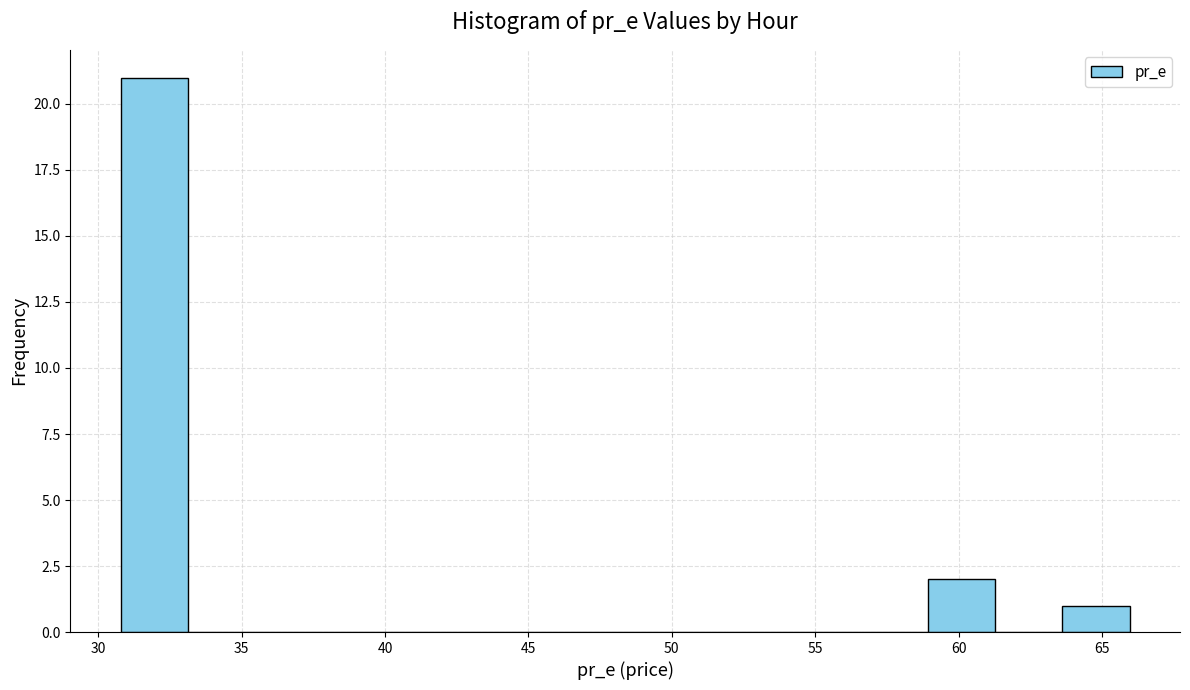

Reading left to right, transcribe this chart: for each bar, give the range it covers on the x-axis and its height. Neither the bar edges nor the heights are printed on the chart, so give them approximately, as read against the axes.

31.0 to 33.0: 21
33.0 to 35.5: 0
35.5 to 38.0: 0
38.0 to 40.0: 0
40.0 to 42.5: 0
42.5 to 45.0: 0
45.0 to 47.0: 0
47.0 to 49.5: 0
49.5 to 52.0: 0
52.0 to 54.0: 0
54.0 to 56.5: 0
56.5 to 59.0: 0
59.0 to 61.5: 2
61.5 to 63.5: 0
63.5 to 66.0: 1